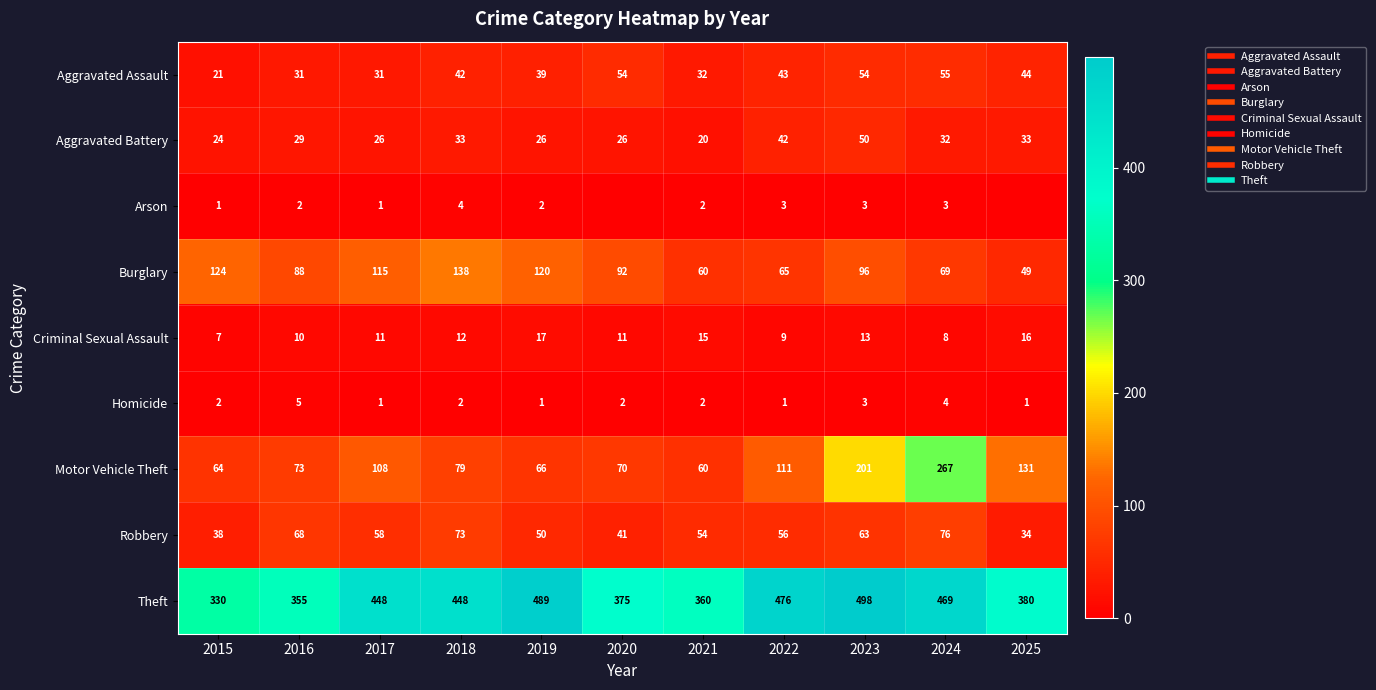

What is the approximate value of Theft at 2025?

380